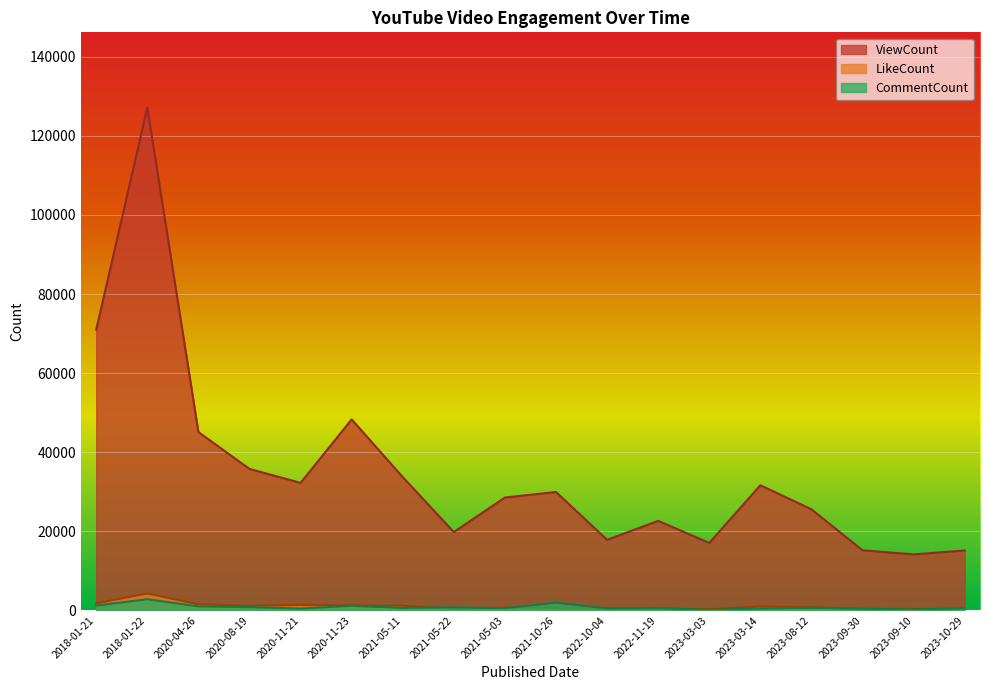

How many distinct data groups are displayed?

3